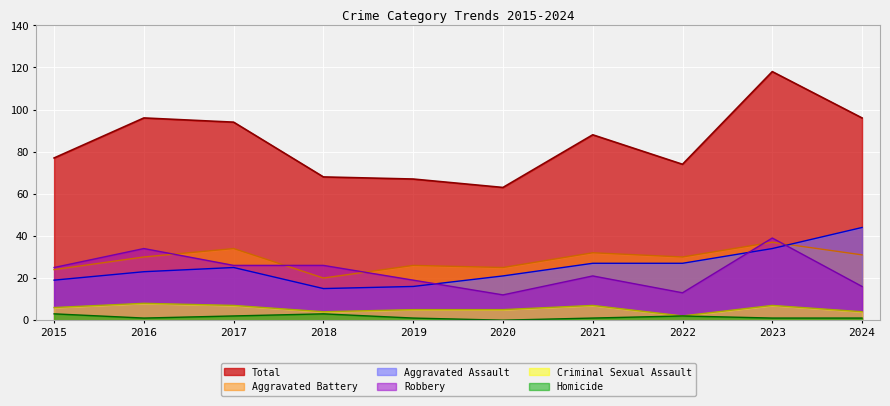

True or false: Criminal Sexual Assault has more than 0 points higher than both neighbors.

True